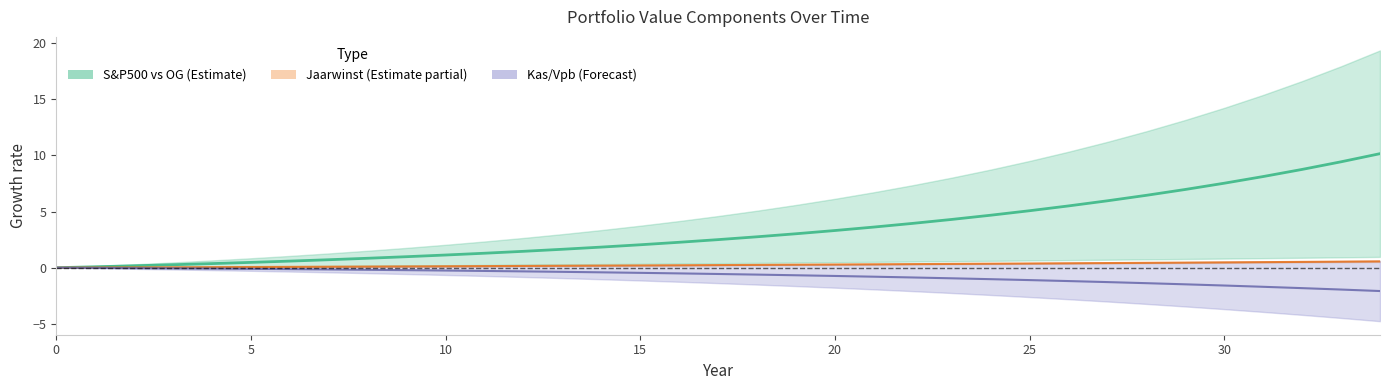

Is this an area chart (filled region under the line)?

No